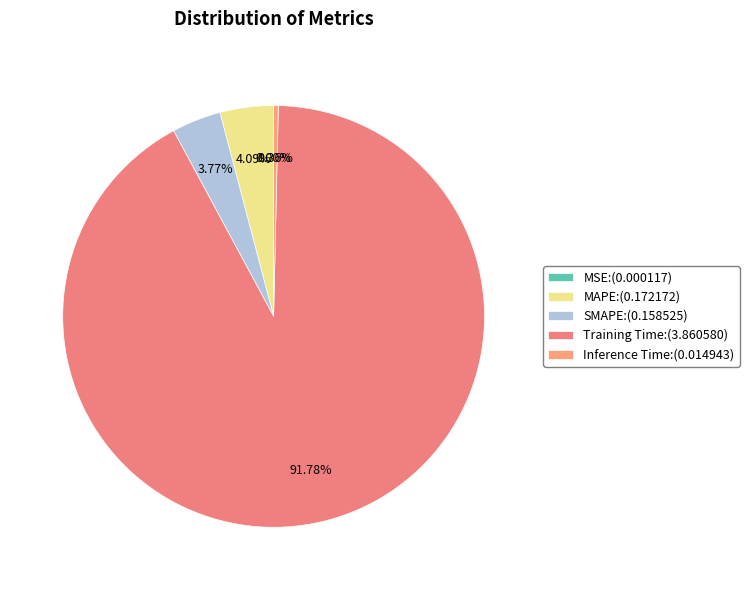

Which has a higher value, SMAPE or Inference Time?

SMAPE